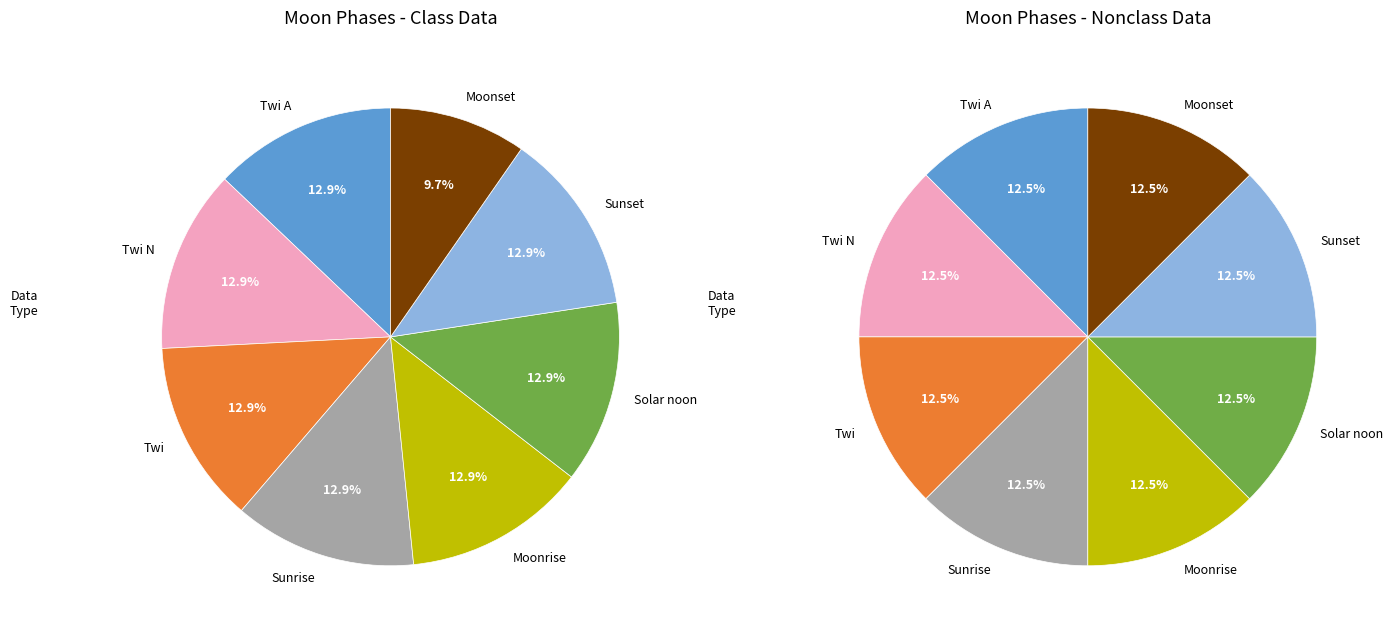

The Moonrise slice represents 13% of the pie. True or false?

True